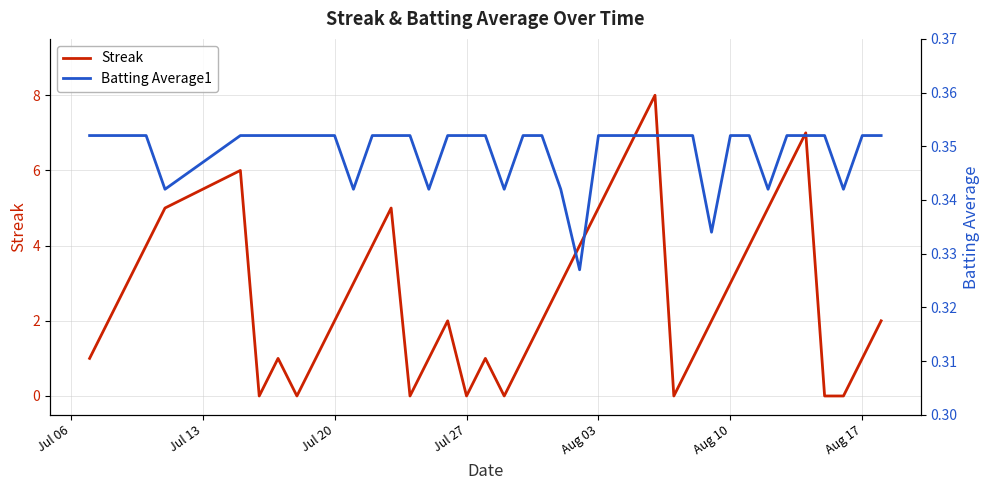

What is the maximum value for Streak?

8